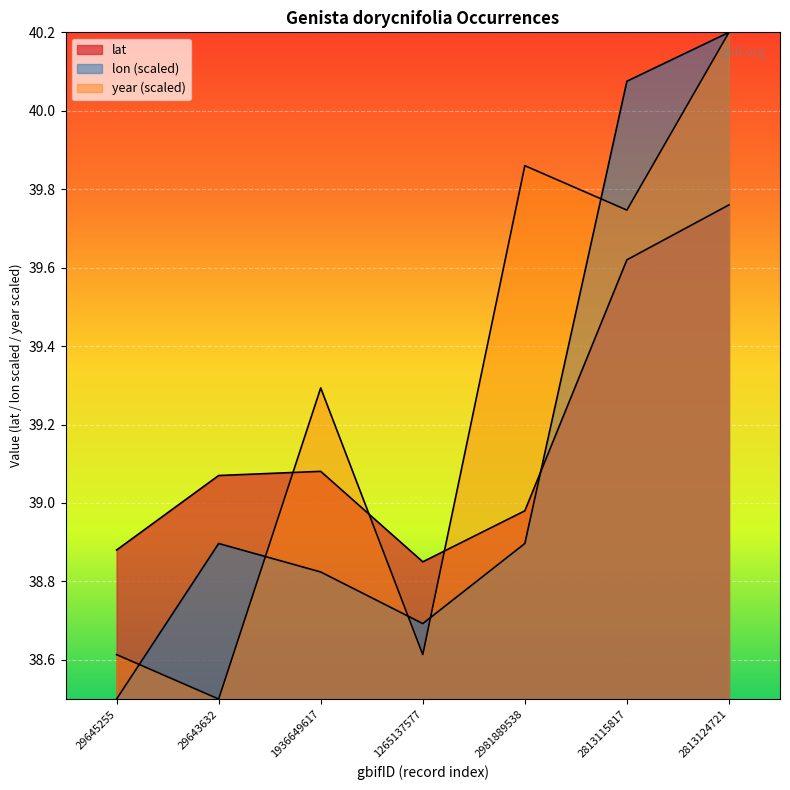

How many values in the year series exceed 39?

4